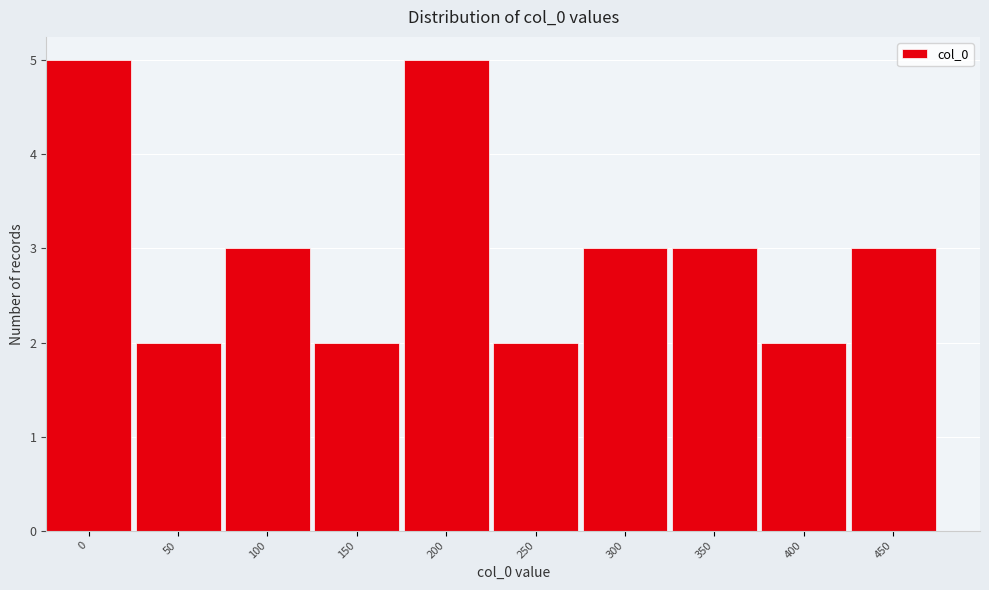

Reading right to left, extract all data points from this chart.

450=3	400=2	350=3	300=3	250=2	200=5	150=2	100=3	50=2	0=5